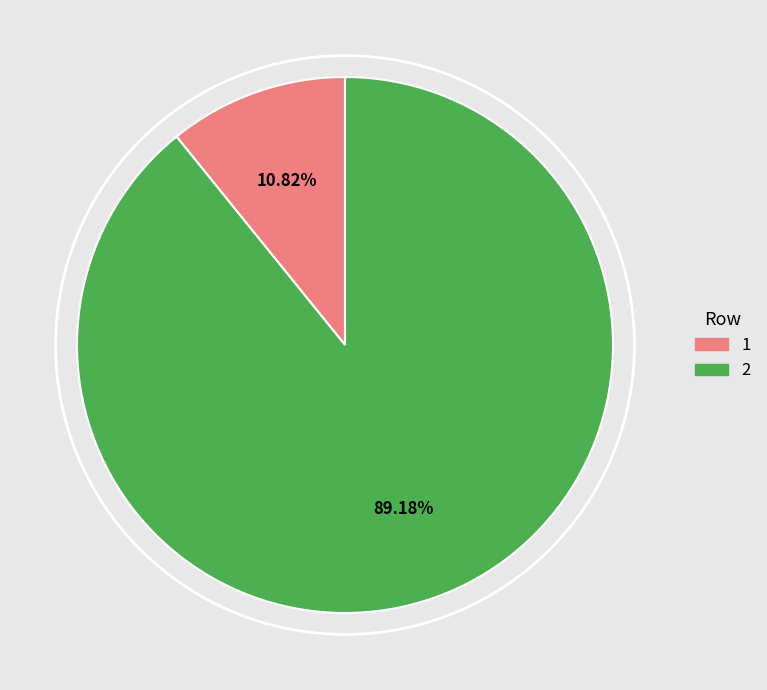

What percentage is NOT represented by 1?

89.2%